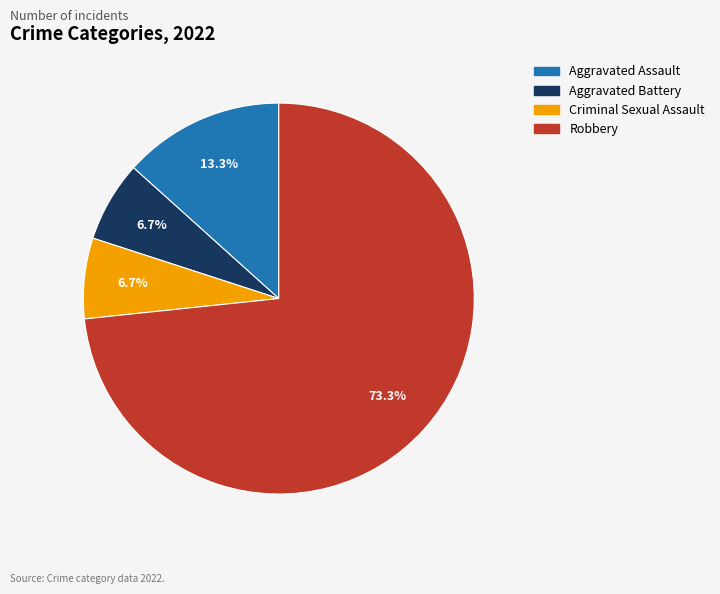

Does Robbery account for over 50% of the chart?

Yes